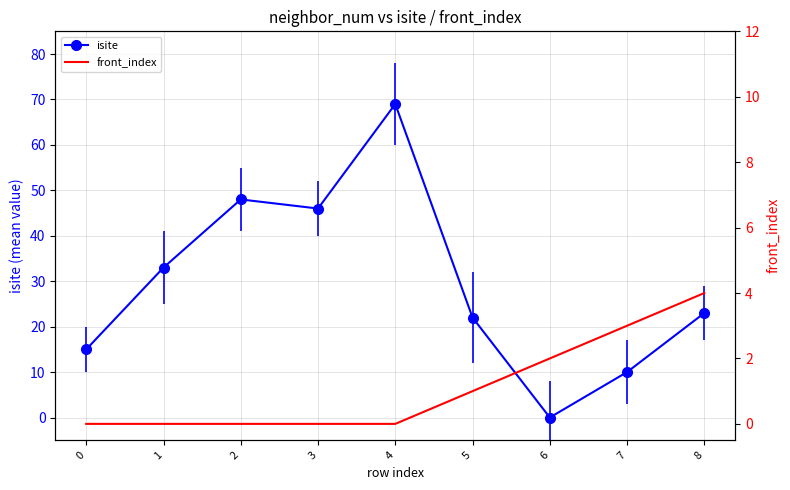

Reading left to right, what are all the values shown in this chart?

0	0	0	0	0	1	2	3	4